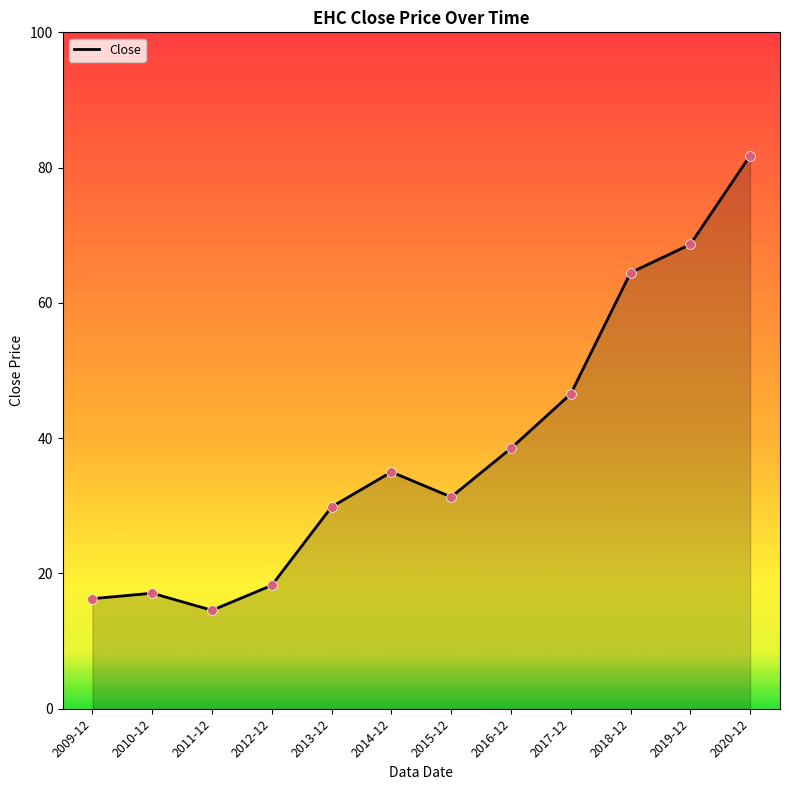

Between 2012-12 and 2018-12, which is larger?

2018-12